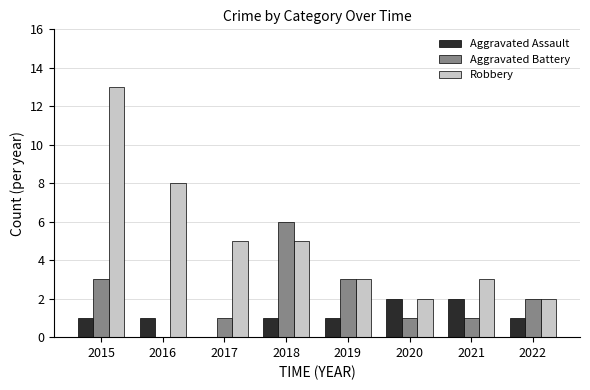

True or false: Aggravated Assault has a value of 0 at 2015.

False